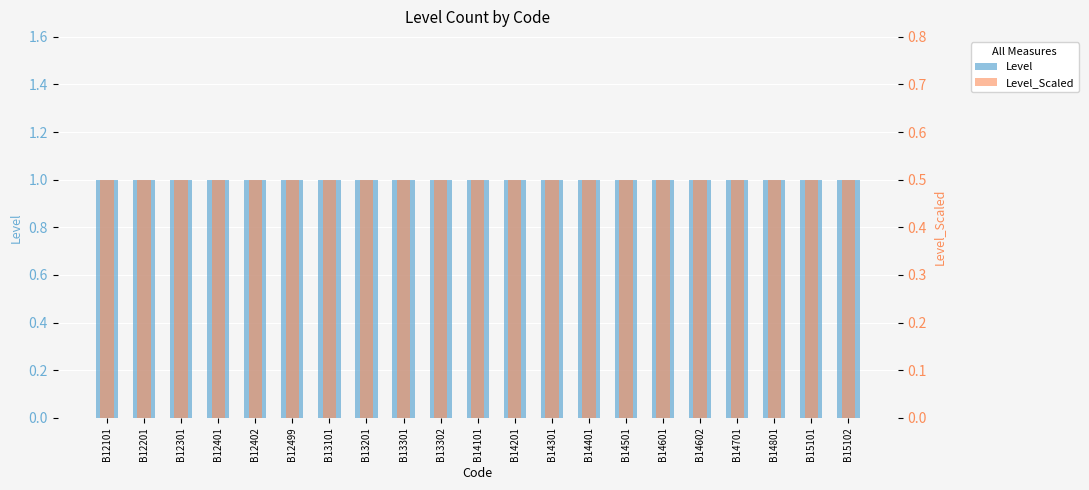

How many data points does each series have?

21